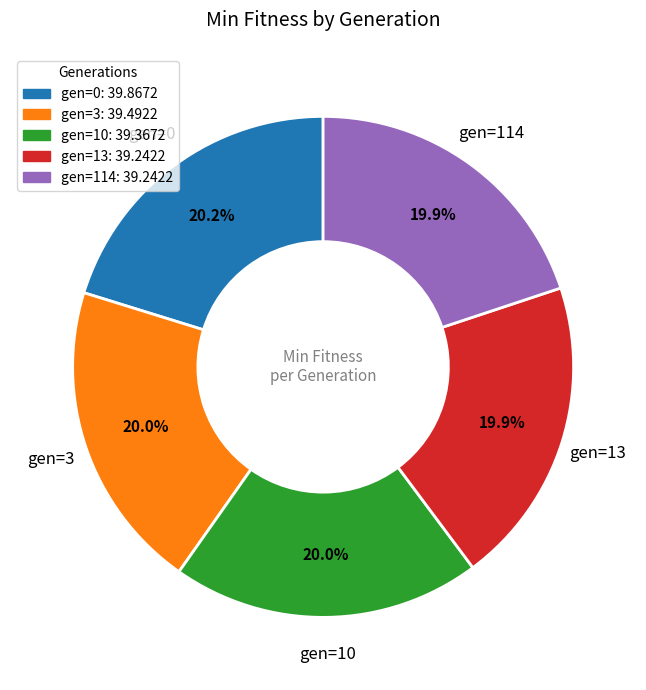

How many segments does this pie chart have?

5